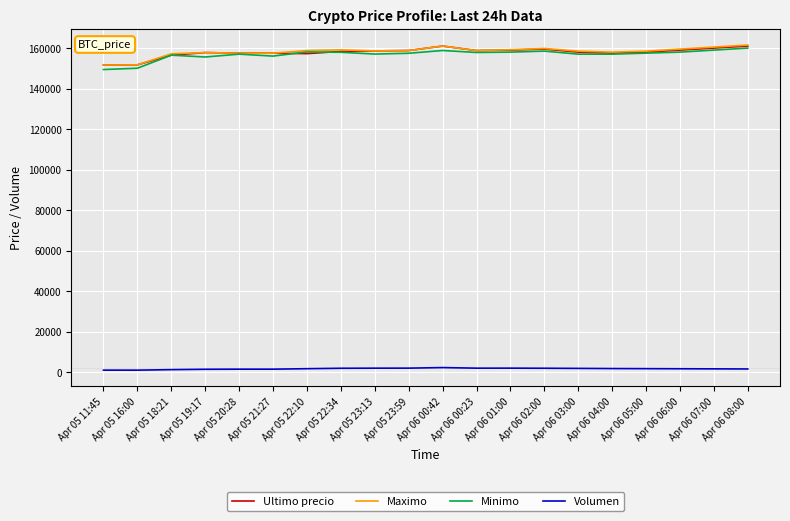

What is the greatest value displayed?

161500.0